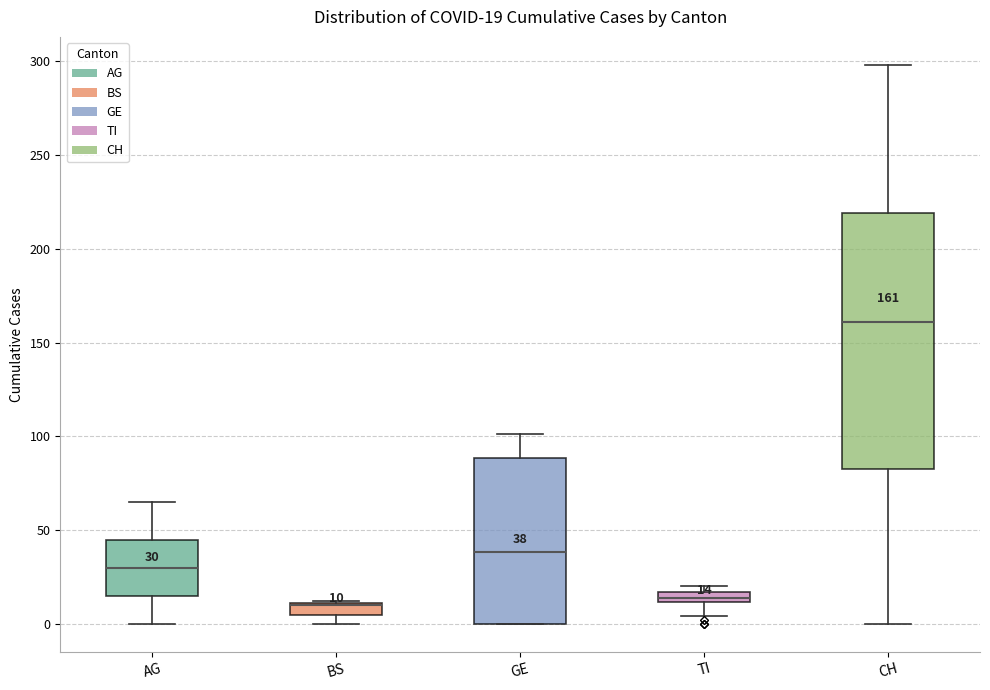

Which box is the tallest, from its lower edge to its upper edge?

CH